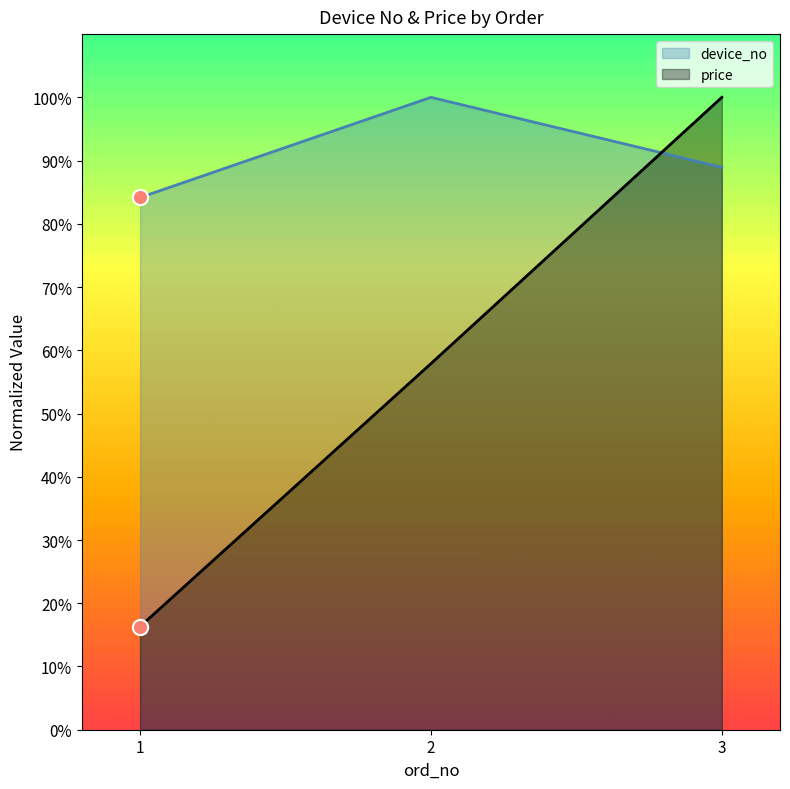

Which series has the largest total across all categories?

device_no